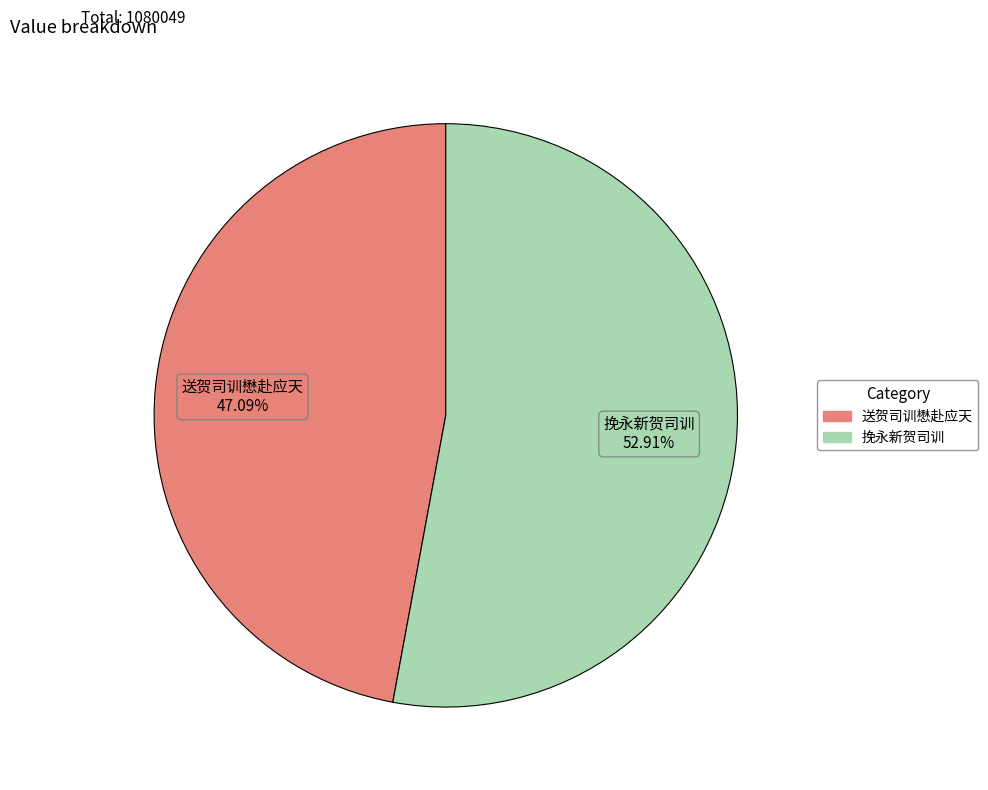

How many segments does this pie chart have?

2